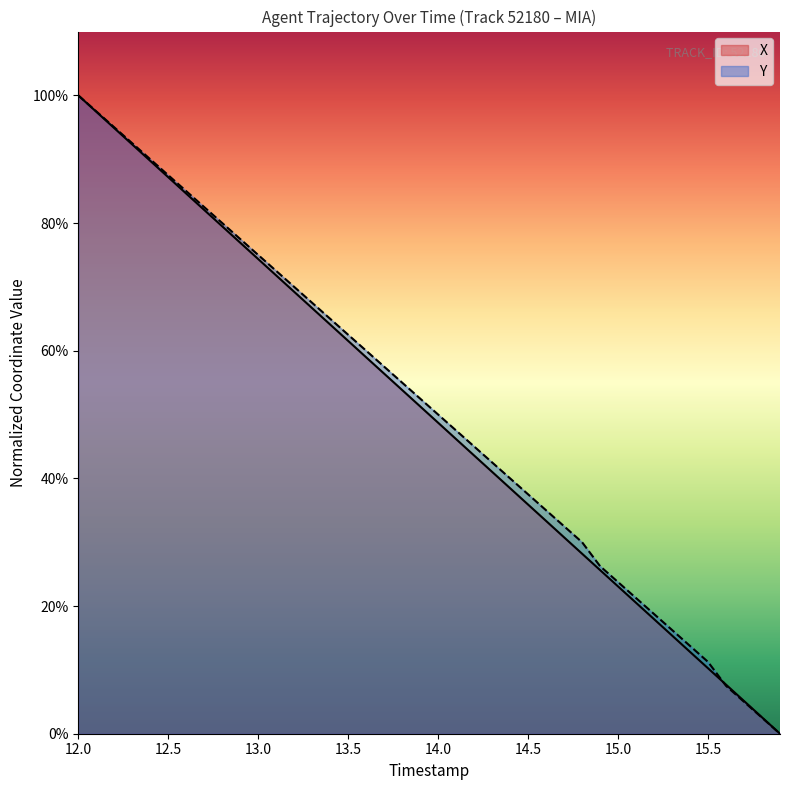

At which label is Y closest to 50?

14.0